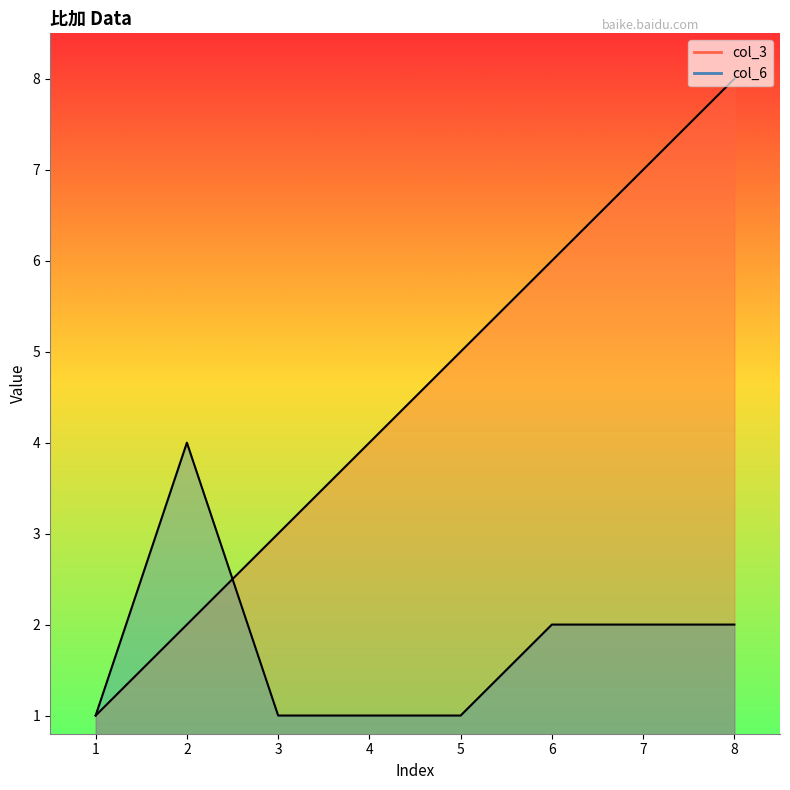

Between 7 and 1, which is larger?

7